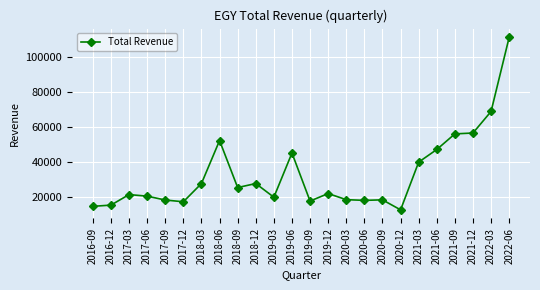

What is the difference between the values at 2021-06 and 2018-03?

19400